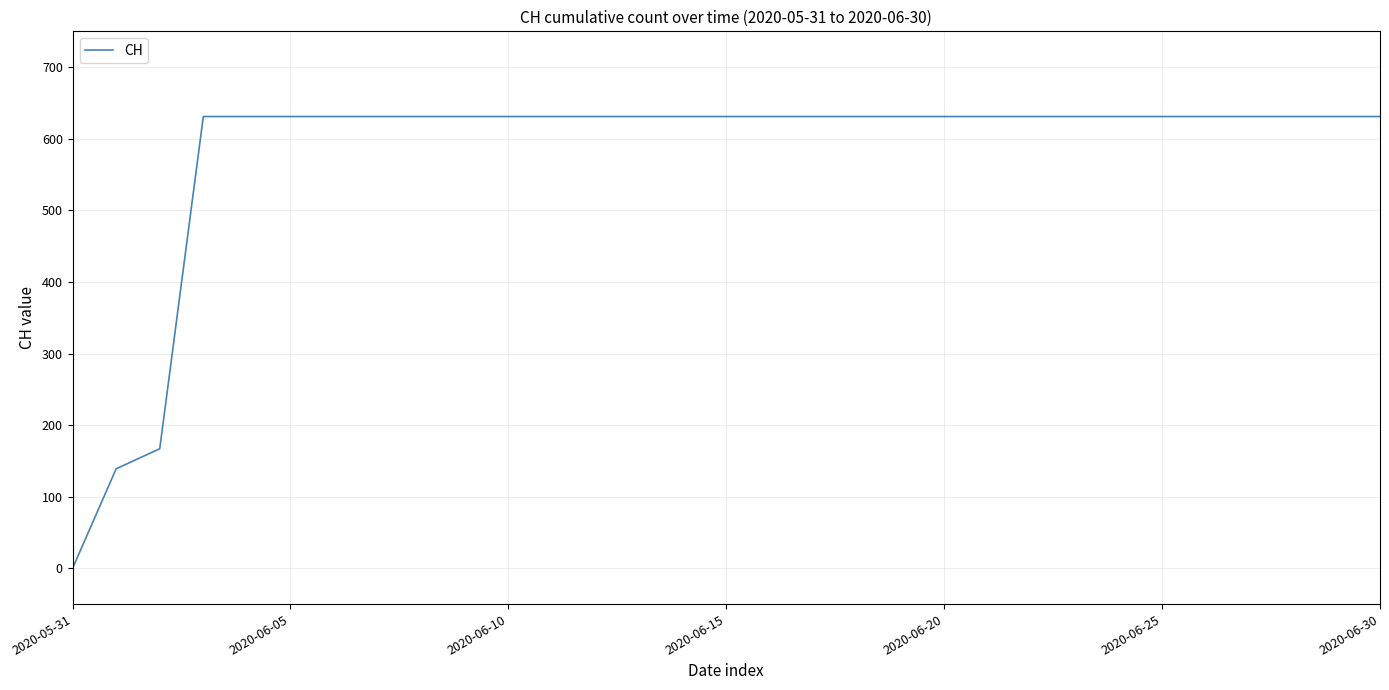

Is this an area chart (filled region under the line)?

No